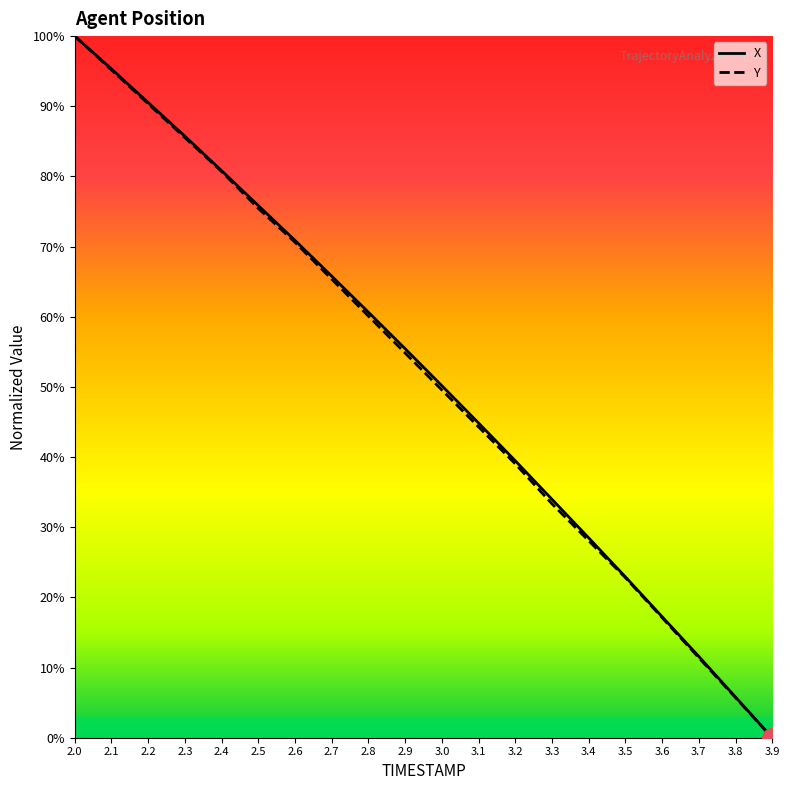

True or false: Y has more than 0 interior local peaks.

False